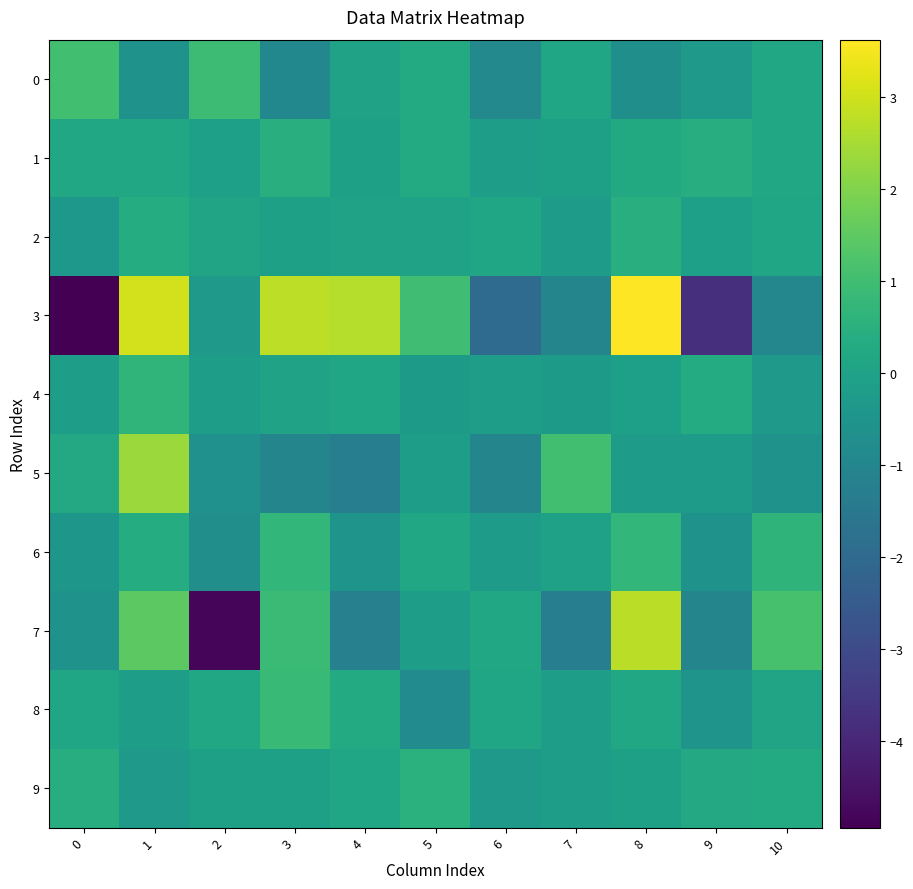

Reading left to right, list all the values displayed in this chart.

0: 0=1.0	1=-0.6	2=0.9	3=-0.9	4=-0.0	5=0.3	6=-0.9	7=0.1	8=-0.7	9=-0.4	10=0.1
1: 0=0.2	1=0.1	2=-0.1	3=0.4	4=-0.1	5=0.3	6=-0.1	7=-0.1	8=0.3	9=0.4	10=0.2
2: 0=-0.4	1=0.4	2=0.1	3=-0.1	4=-0.0	5=-0.0	6=0.1	7=-0.2	8=0.5	9=-0.1	10=0.1
3: 0=-4.9	1=3.0	2=-0.3	3=2.8	4=2.7	5=1.0	6=-1.9	7=-1.1	8=3.6	9=-3.8	10=-1.0
4: 0=-0.1	1=0.7	2=-0.1	3=-0.0	4=0.1	5=-0.3	6=-0.1	7=-0.3	8=-0.1	9=0.3	10=-0.3
5: 0=0.2	1=2.3	2=-0.6	3=-1.0	4=-1.3	5=-0.2	6=-1.0	7=1.0	8=-0.2	9=-0.2	10=-0.6
6: 0=-0.4	1=0.4	2=-0.7	3=0.7	4=-0.5	5=0.1	6=-0.2	7=-0.0	8=0.7	9=-0.5	10=0.6
7: 0=-0.5	1=1.5	2=-4.8	3=0.9	4=-1.2	5=-0.1	6=0.2	7=-1.3	8=2.7	9=-1.0	10=1.1
8: 0=0.1	1=-0.2	2=0.2	3=0.9	4=0.3	5=-0.8	6=0.1	7=-0.1	8=0.2	9=-0.5	10=0.0
9: 0=0.4	1=-0.3	2=-0.1	3=-0.1	4=0.1	5=0.5	6=-0.3	7=-0.1	8=-0.1	9=0.2	10=0.3